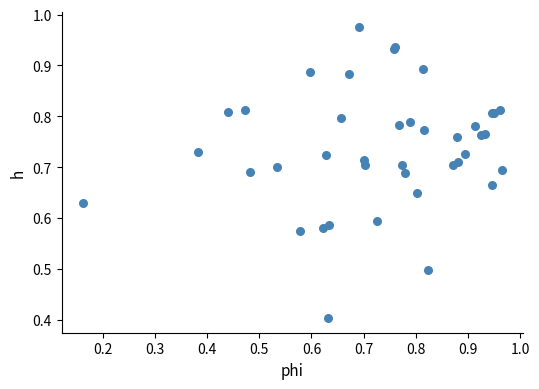

What Y value in the scatter plot is closest to 0?

0.4